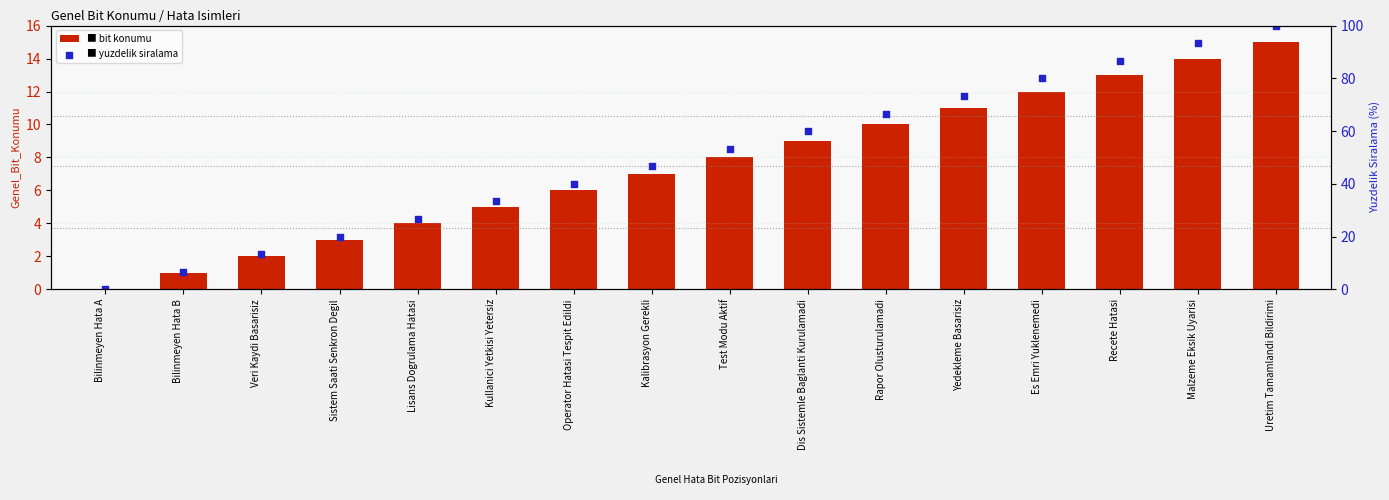

What are all the series names shown in the legend?

bit konumu, yuzdelik siralama